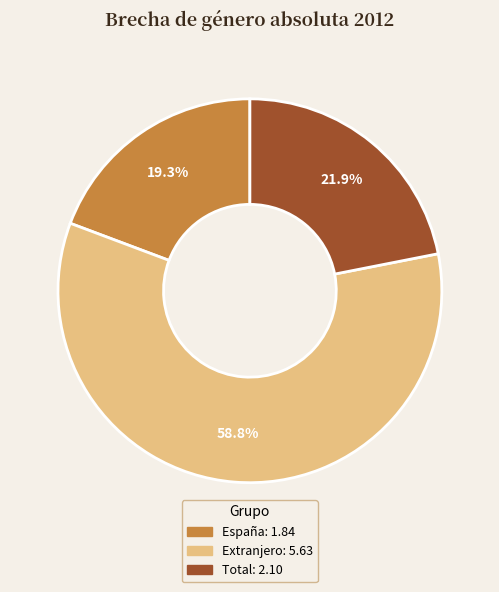

To the nearest percent, what percentage of the pie is Total?

22%